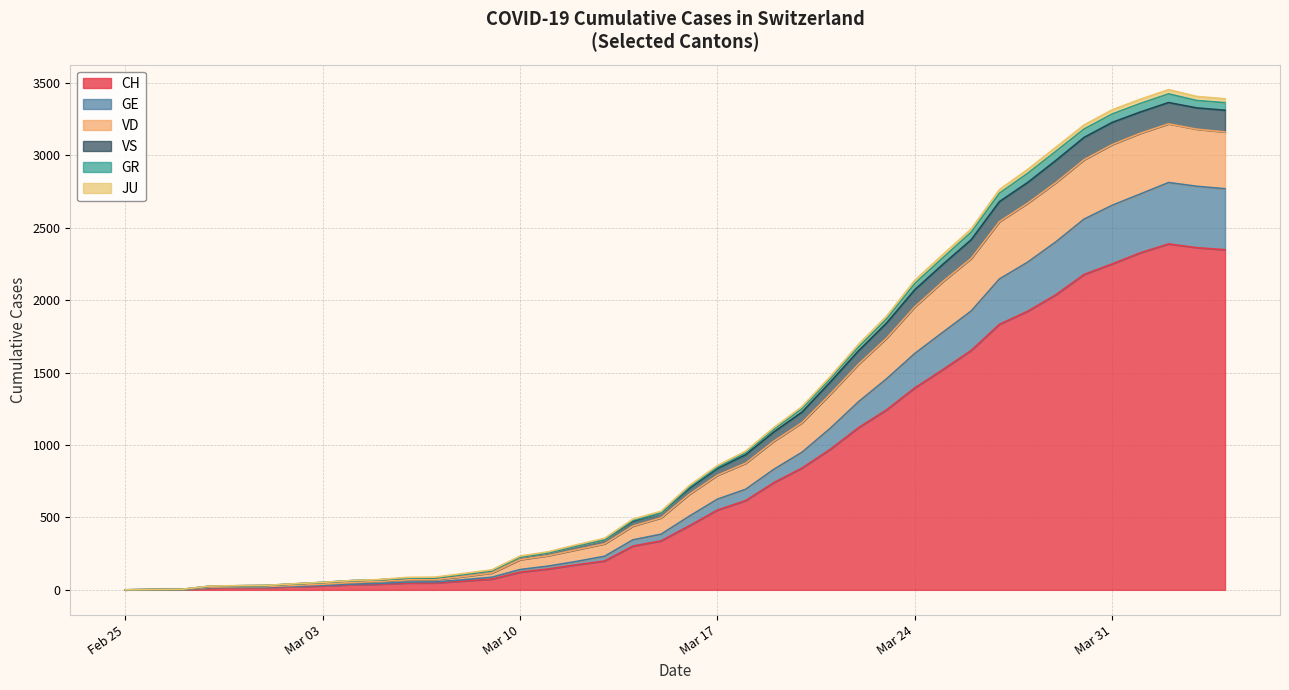

What is the maximum value for CH?

2388